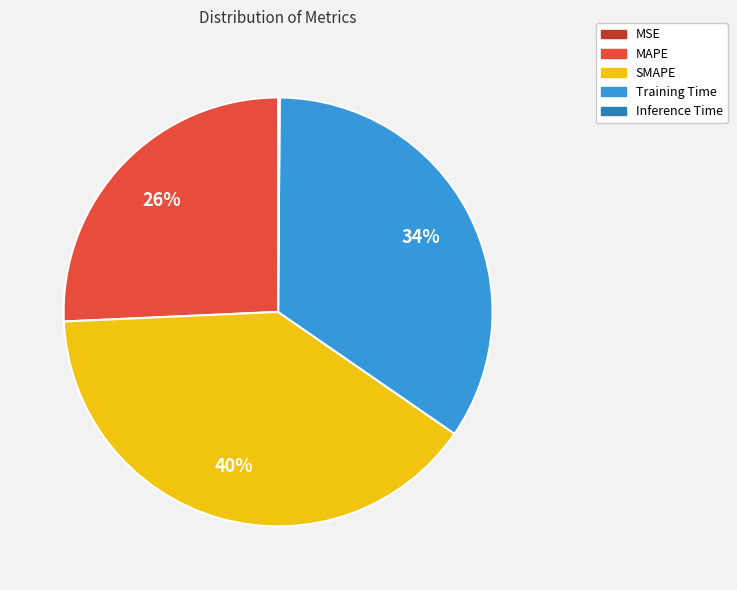

Is there any slice that represents more than half of the pie?

No